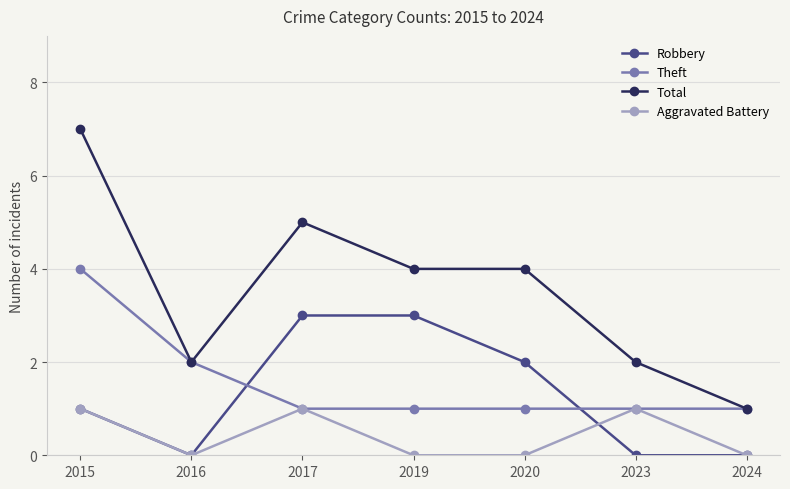

Where is the first local maximum for Aggravated Battery?

2017